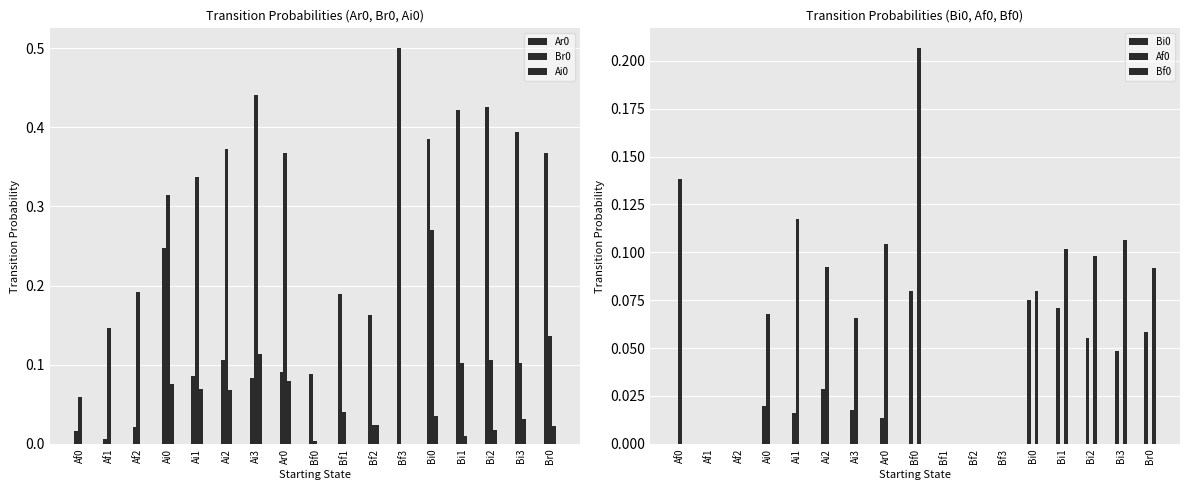

True or false: Ar0 has a value of 0.4 at Ai0.

False